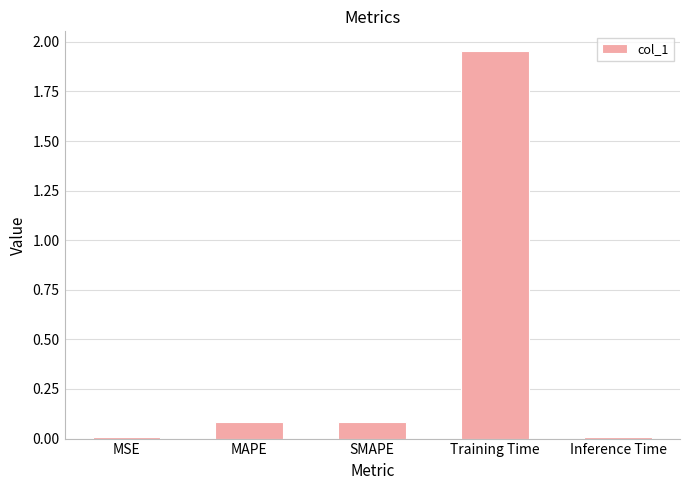

What is the sum of all values?

2.1